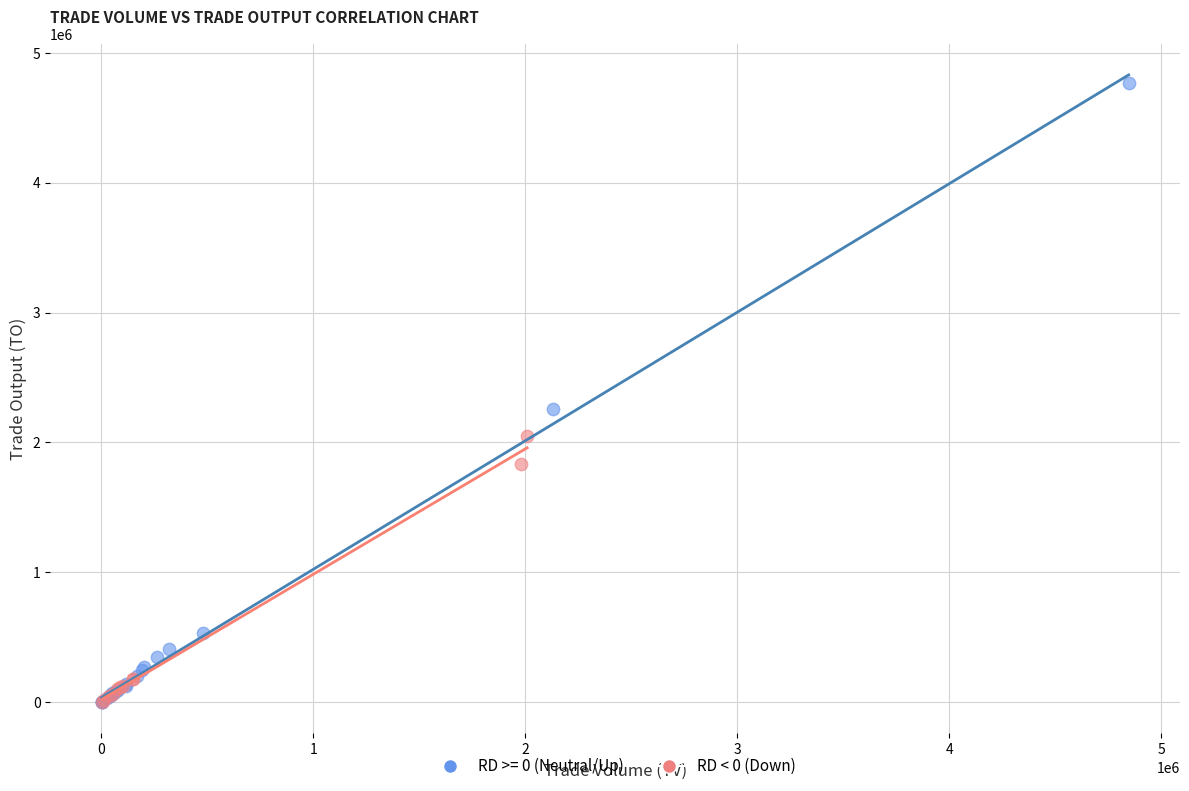

Which series has the widest spread of Y values?

RD >= 0 (Neutral/Up)